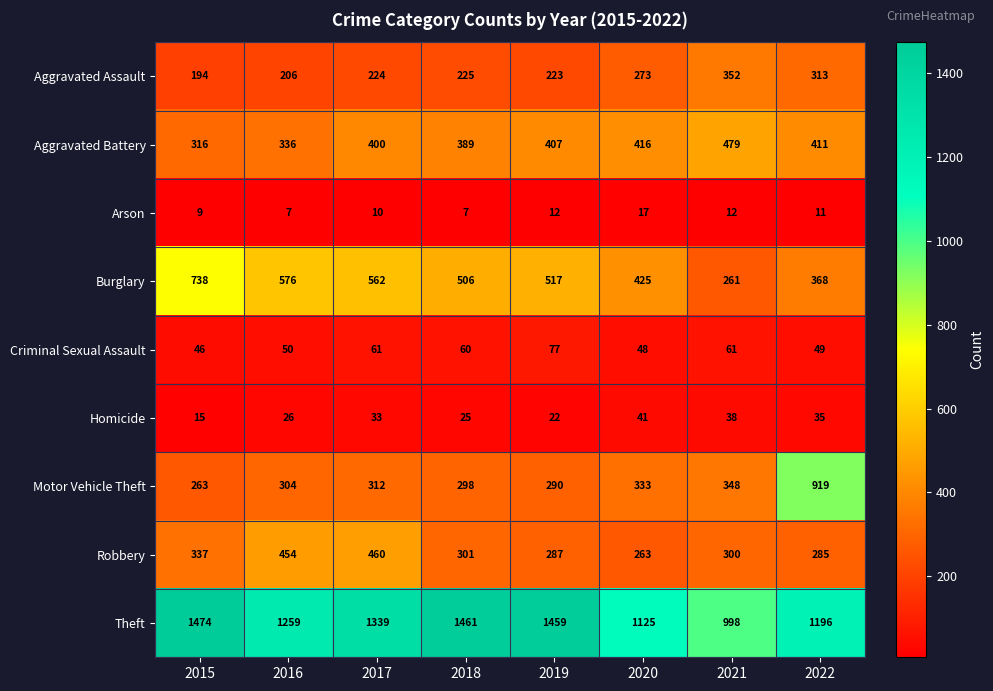

What is the sum of all Theft values?

10311